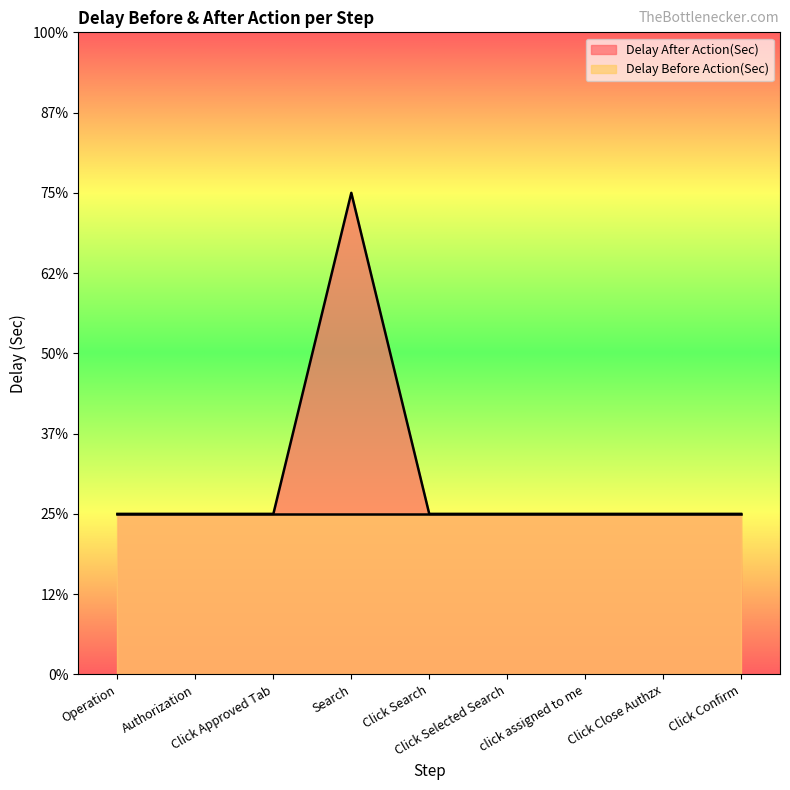

What are all the series names shown in the legend?

Delay After Action(Sec), Delay Before Action(Sec)